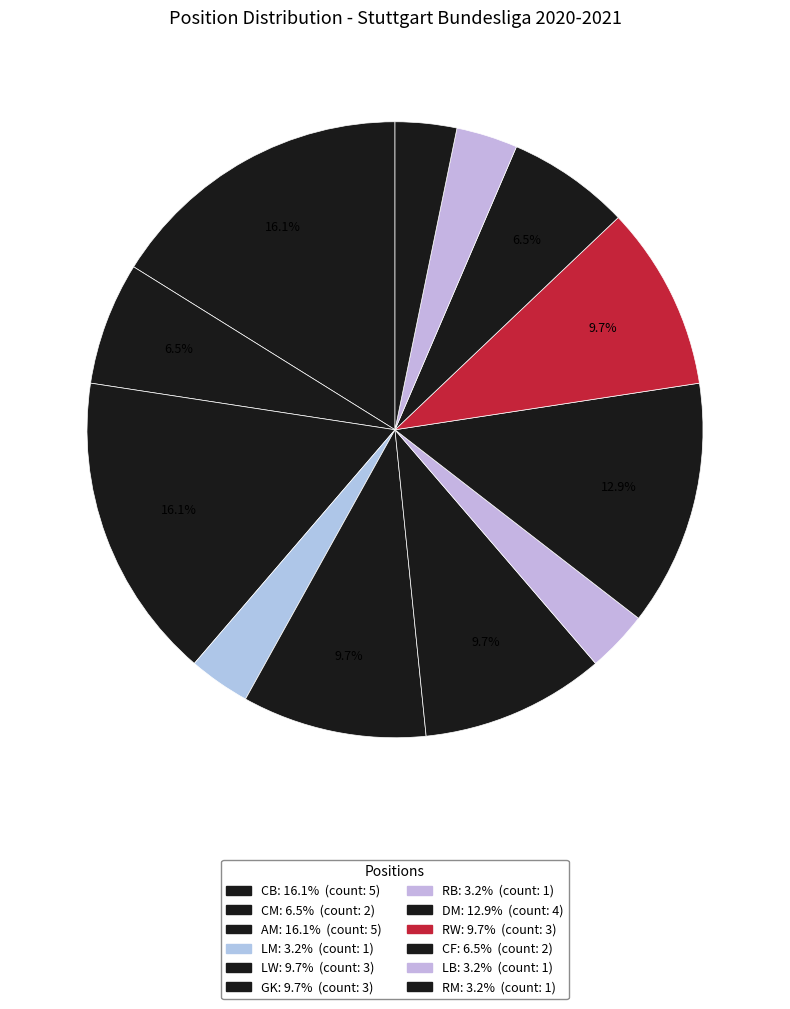

How many slices are in this pie chart?

12